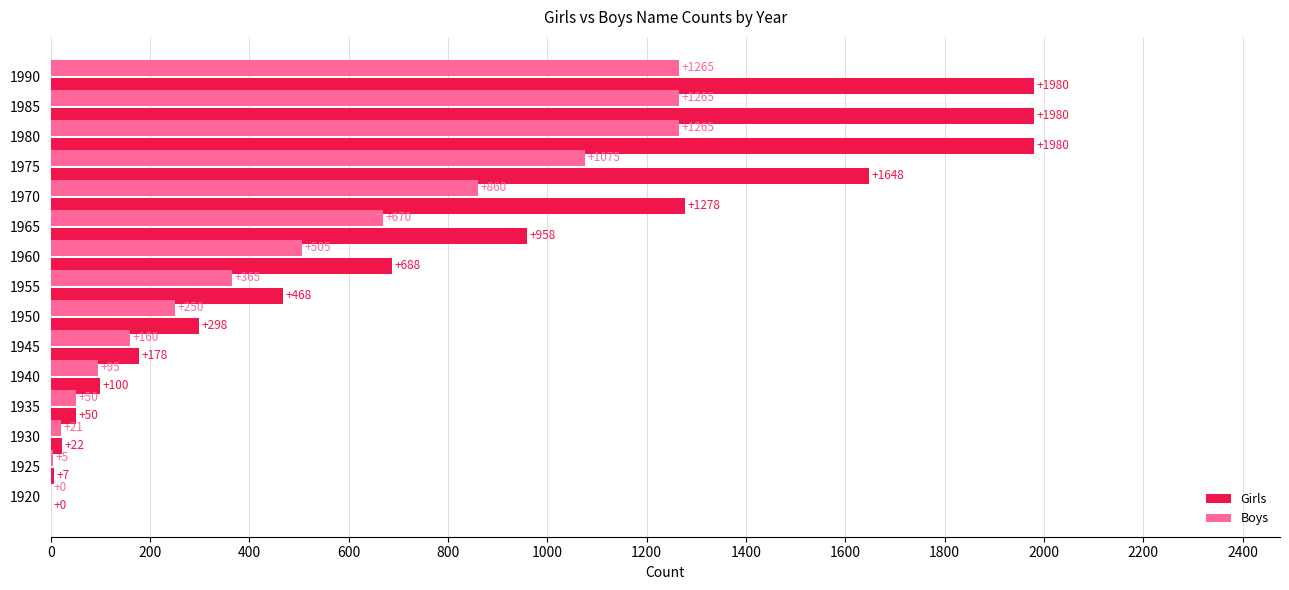

What is the sum of all Boys values?

7851